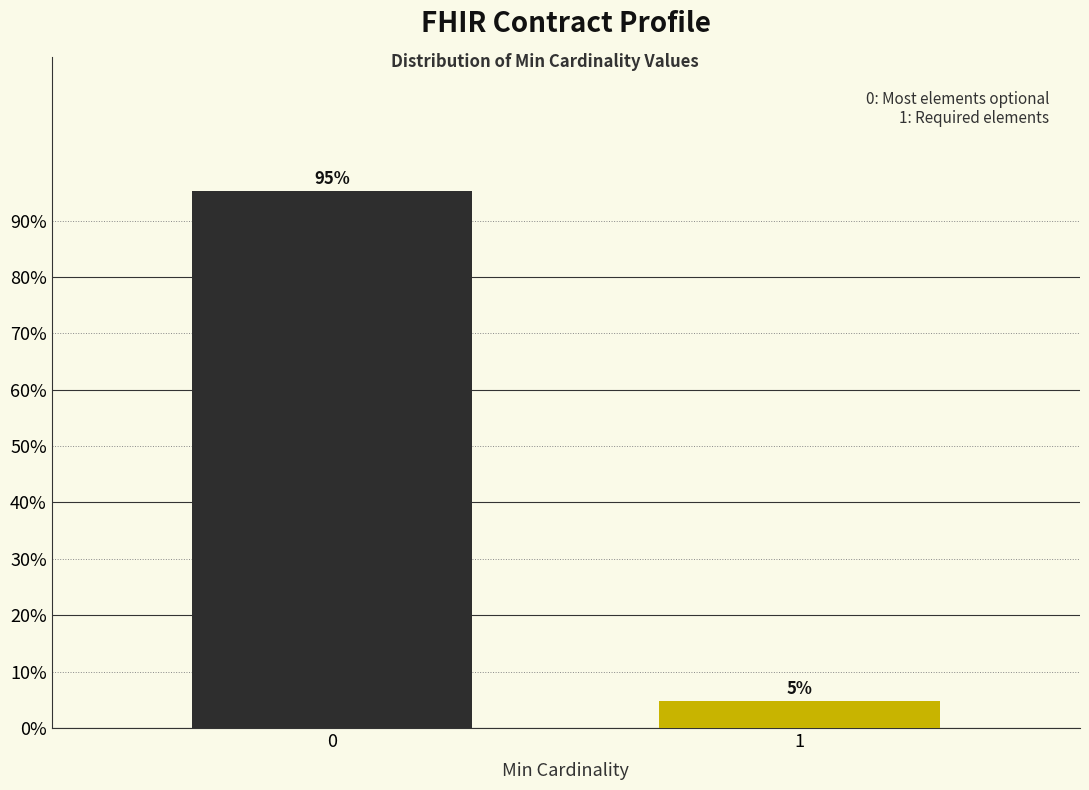

What value does the data have at 1?

4.8